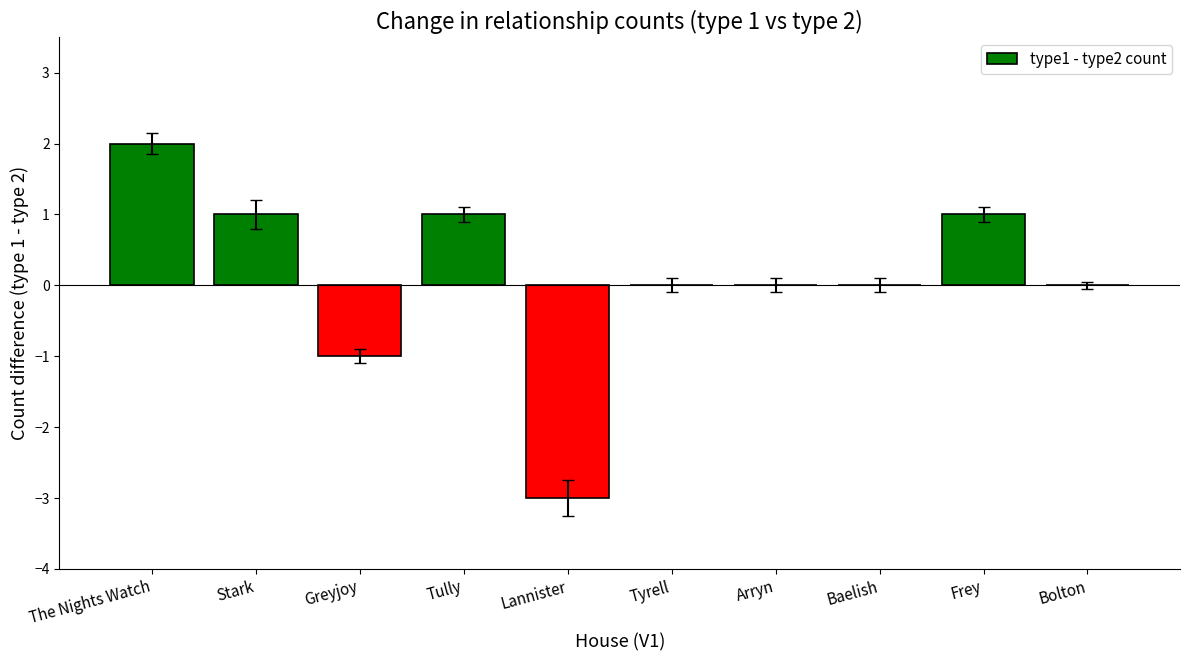

Count the number of data series in this chart.

1